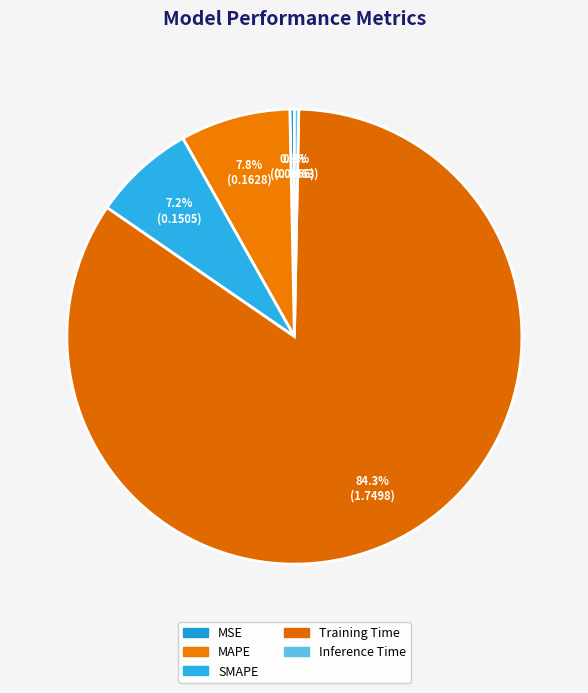

What is the total percentage of MSE and Inference Time?

0.6%